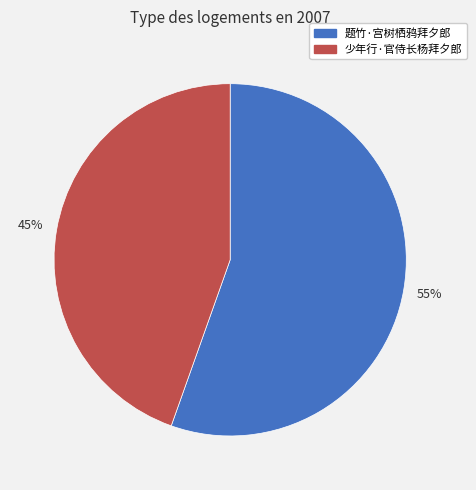

To the nearest percent, what is the average slice percentage?

50%